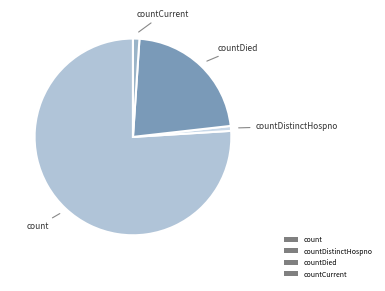

Does countDied account for over 50% of the chart?

No